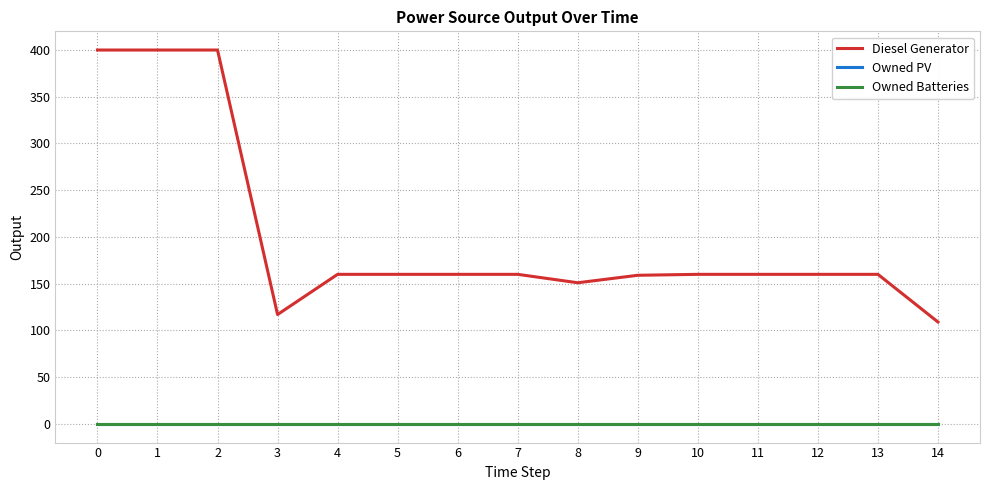

Where is Diesel Generator nearest to the value 254?

4